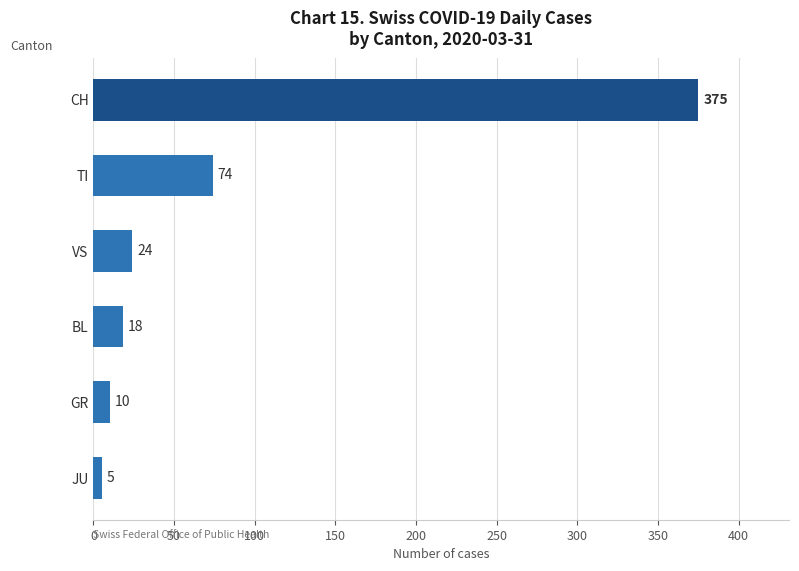

What is the minimum value shown in the chart?

5